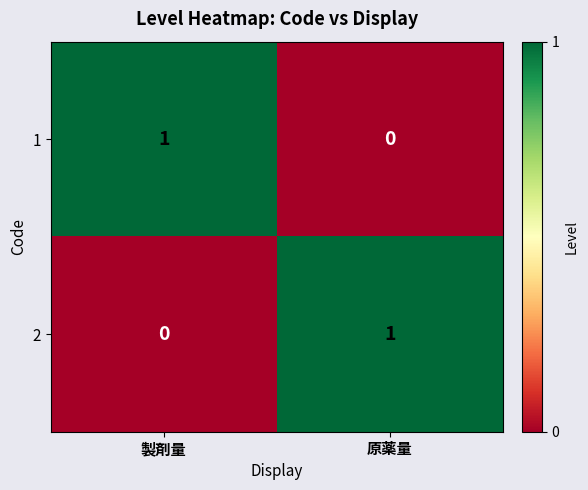

How many data points does each series have?

2